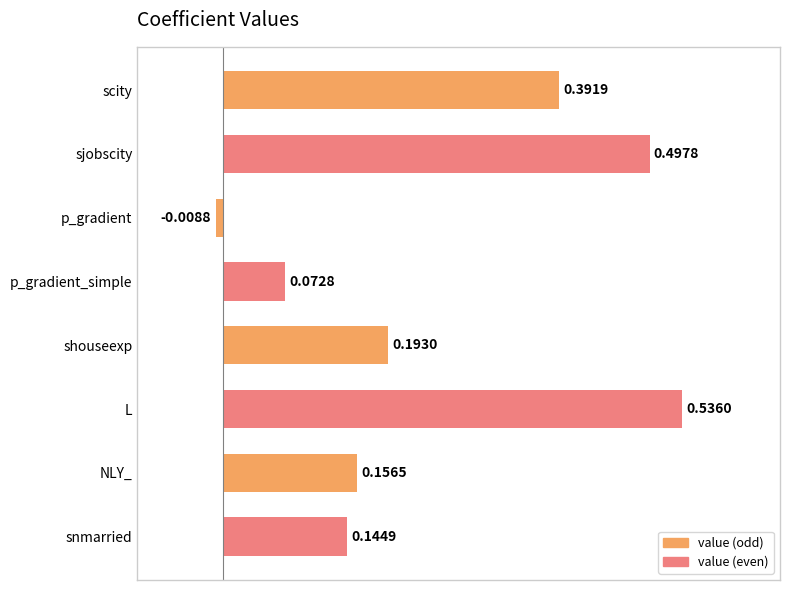

Where is the data nearest to the value 0?

p_gradient